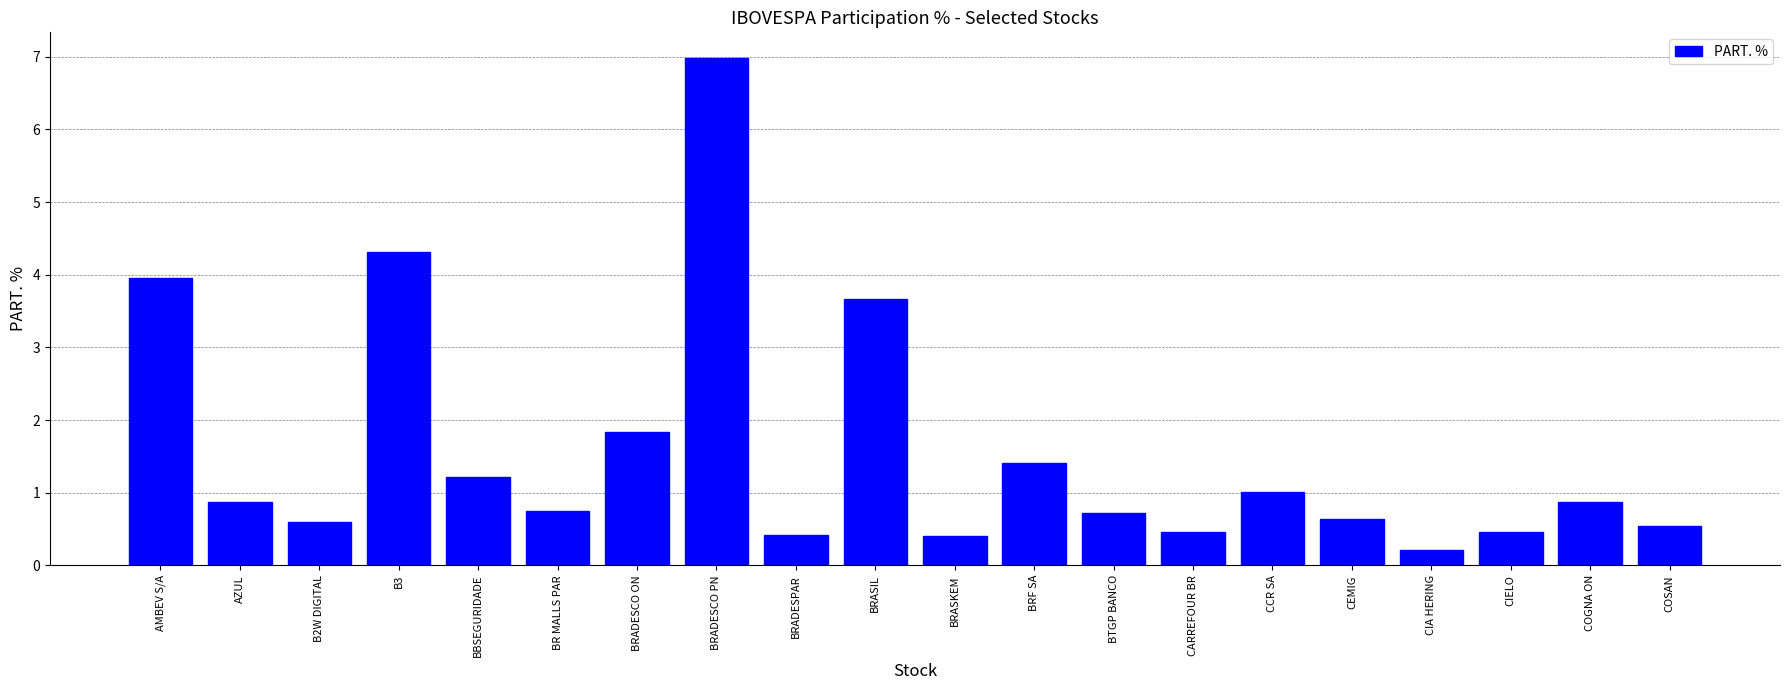

What is the greatest value displayed?

7.0